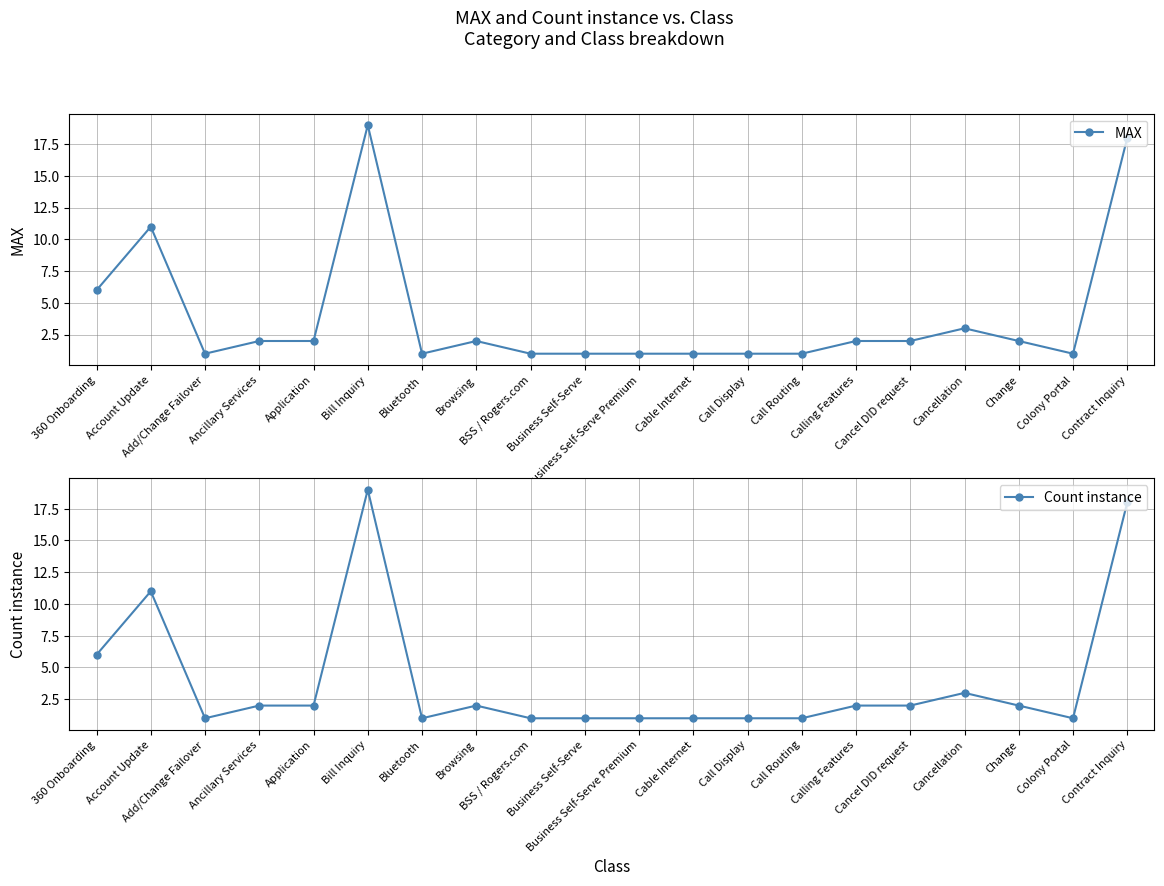

At which label does MAX reach its peak?

Bill Inquiry